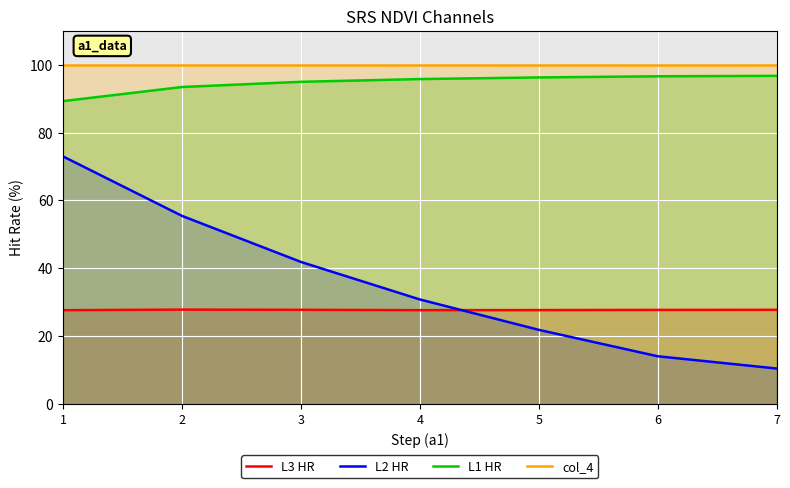

True or false: L3 HR and L1 HR intersect in this chart.

False